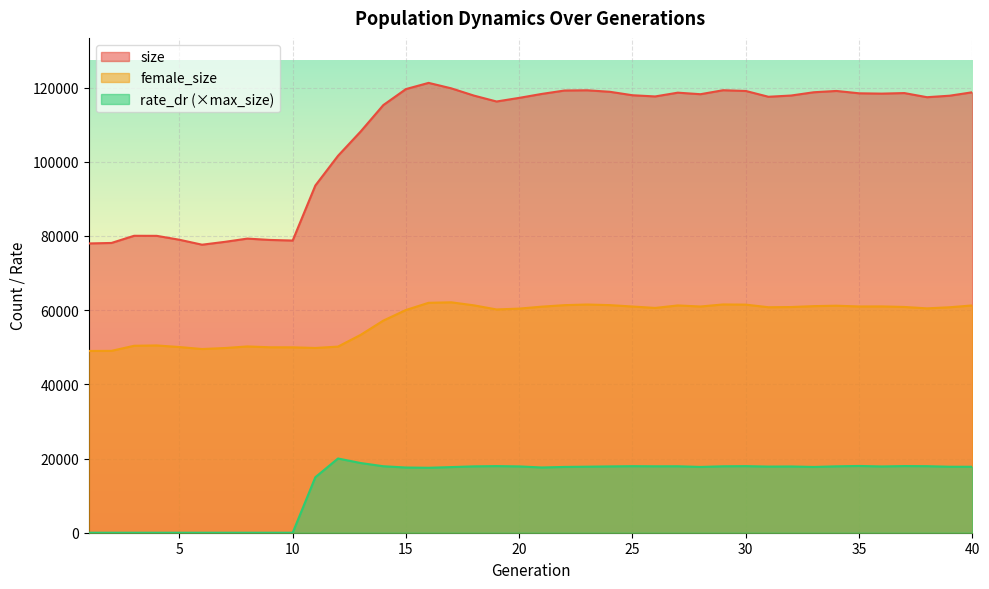

At which label is size closest to 99443?

12